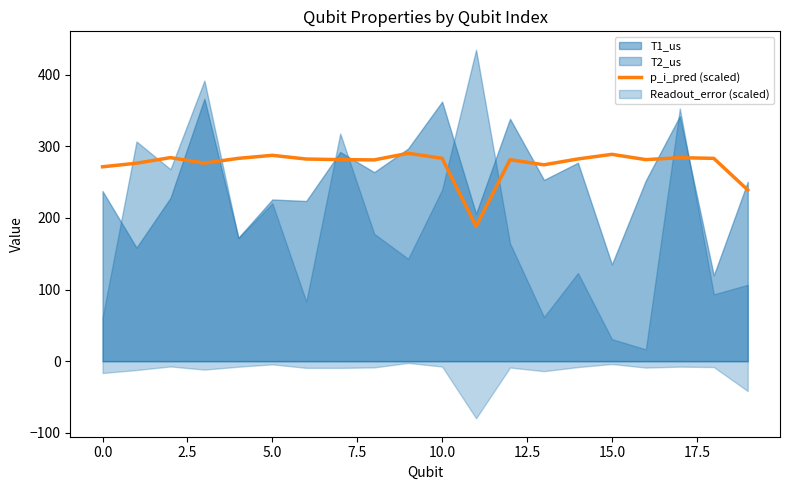

What position from the right is 16?

4